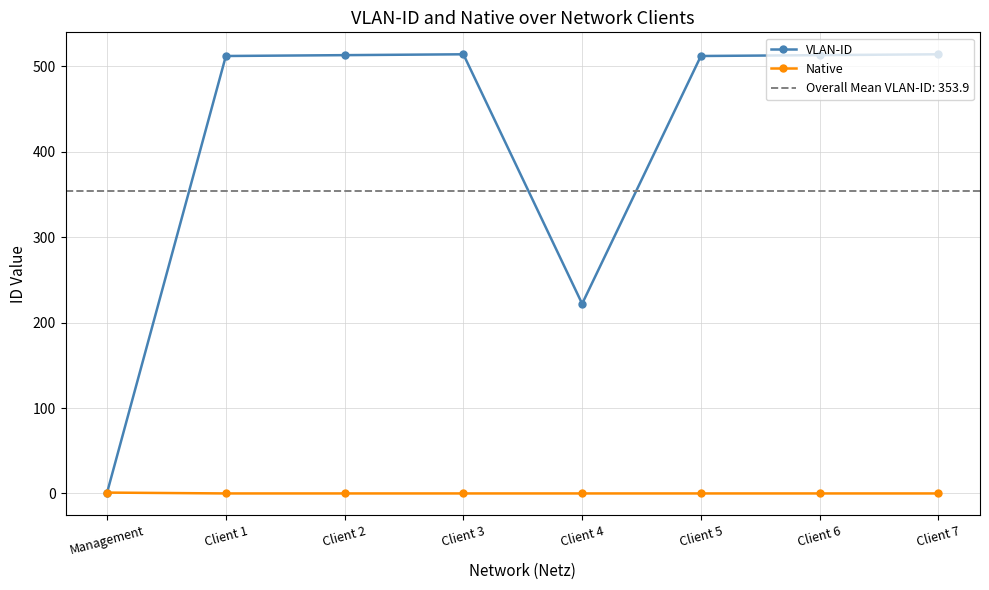

What is the total value across all series at Client 5?

512